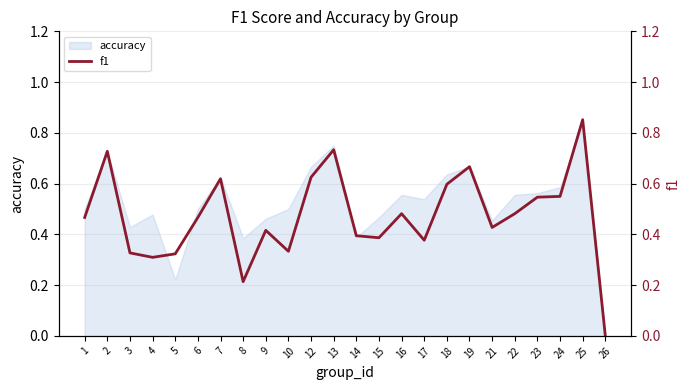

Read the value at 3.

0.3